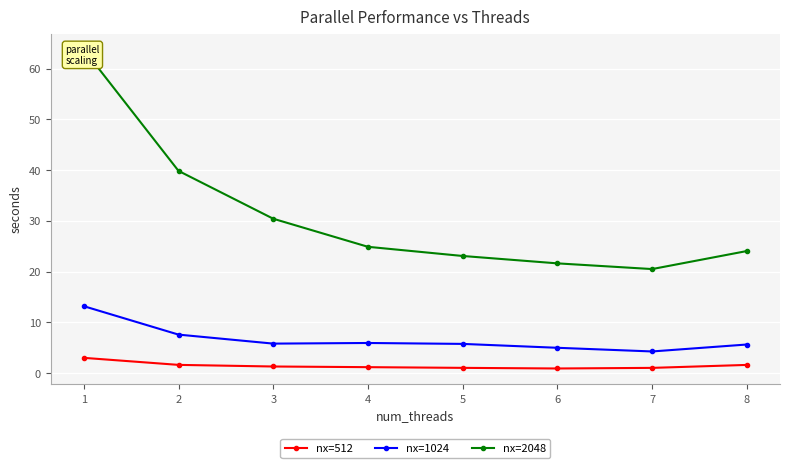

Rank the series at 4 from highest to lowest value.

nx=2048, nx=1024, nx=512